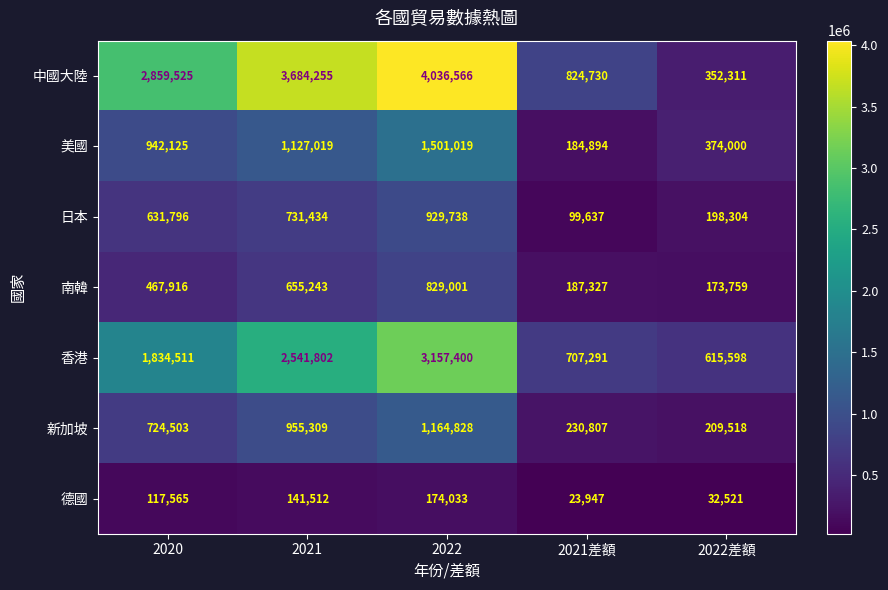

At how many categories does at least one series exceed 3685768?

1